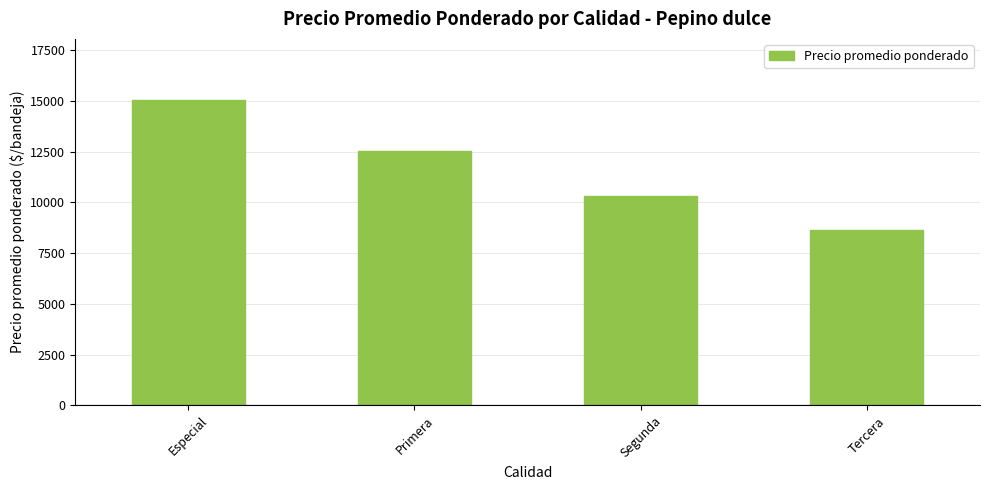

At which category does the chart reach its minimum across all series?

Tercera